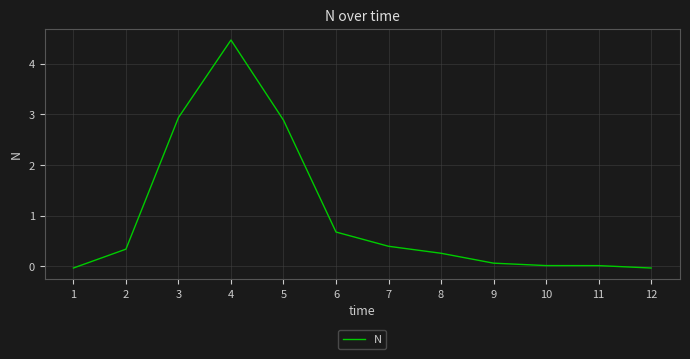

Does the chart display data point markers on the line(s)?

No